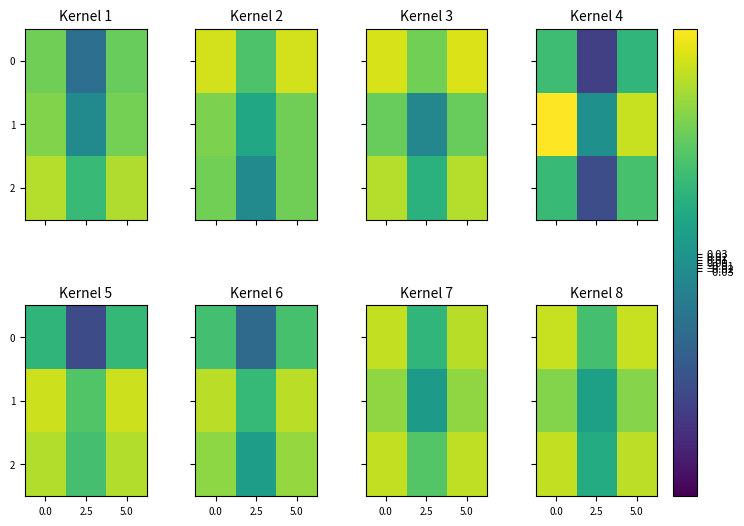

What is the sum of all 2 values?

1.5